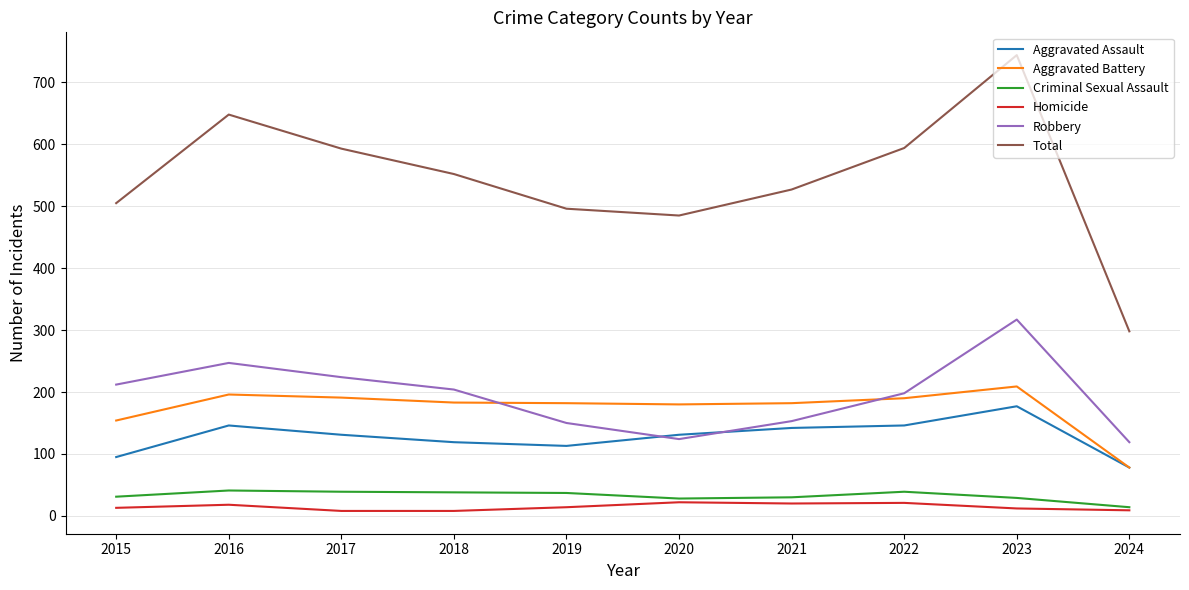

Which series has the largest total across all categories?

Total